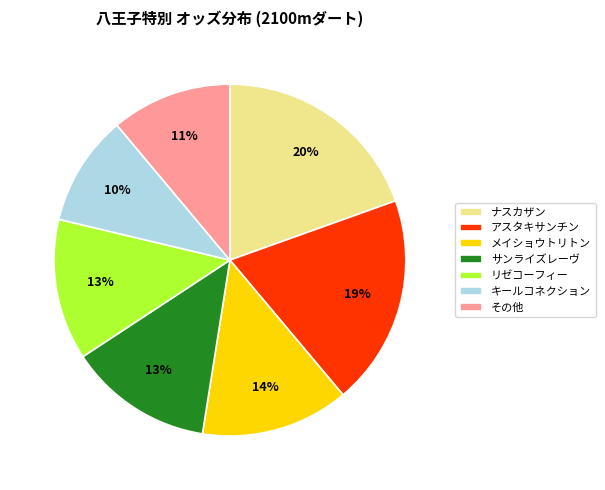

Count the number of slices in the pie.

7